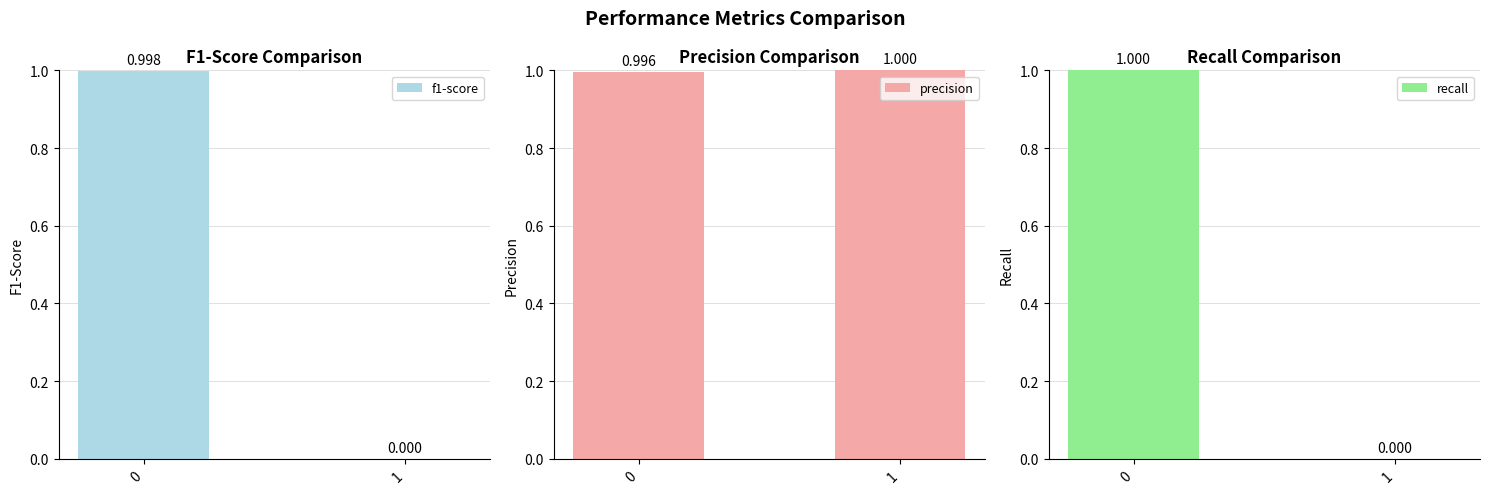

What is the average value of the f1-score series?

0.5